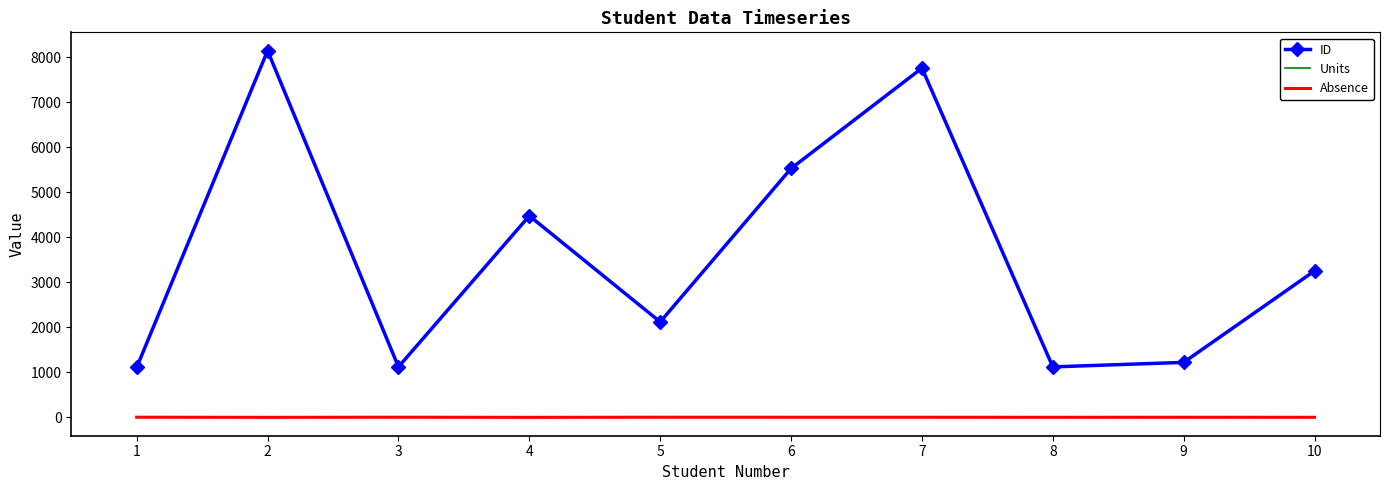

The Absence series shows 2 at 10. True or false?

True